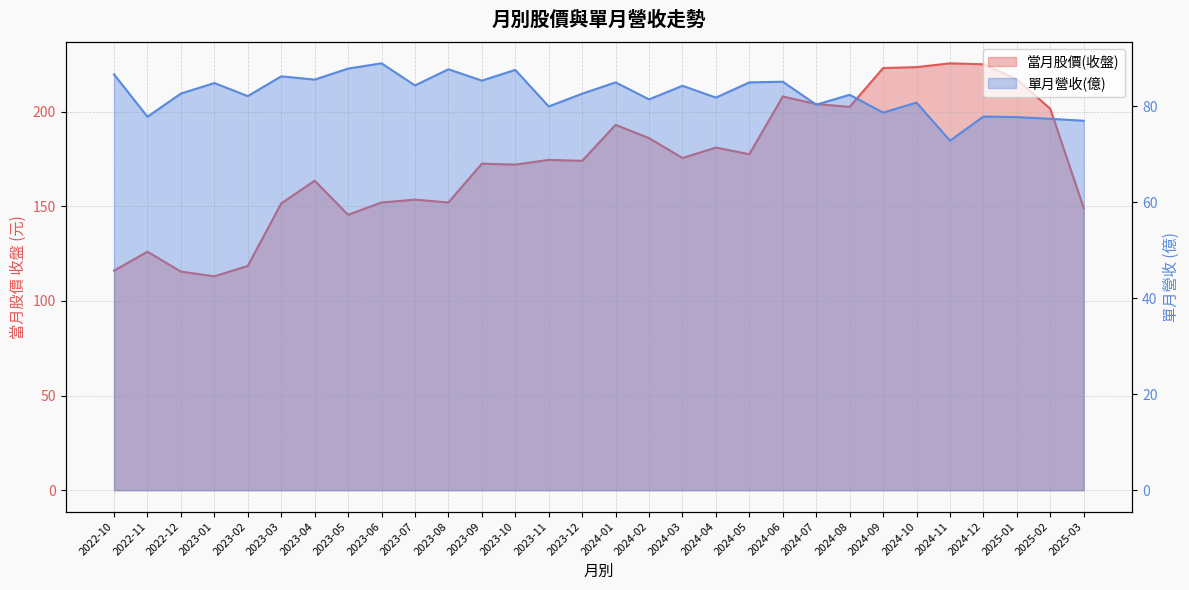

What is the difference between the maximum and second lowest values in the 單月營收(億) series?

12.0